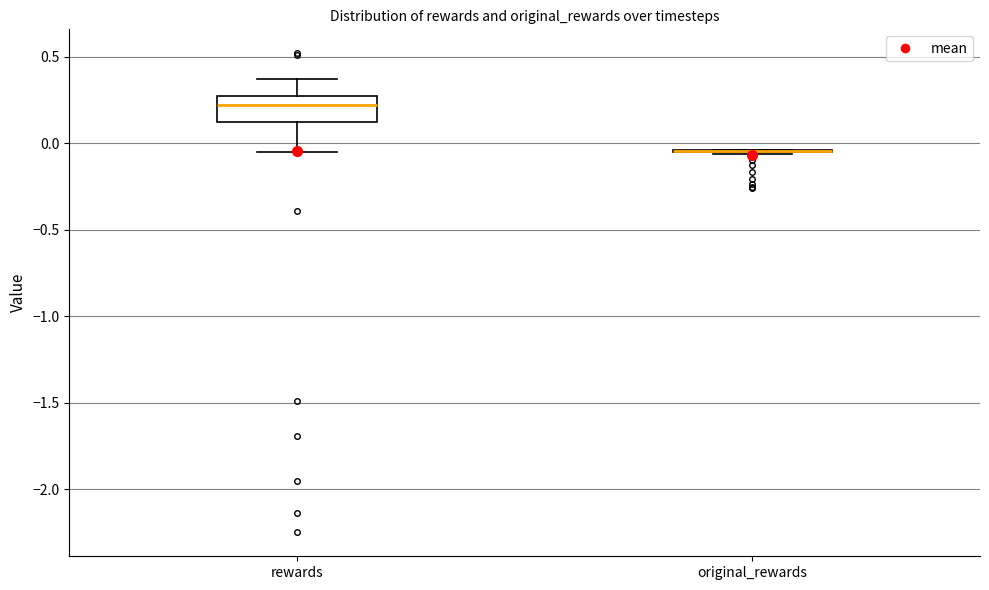

Reading left to right, read every box against the y-axis: the position of its median line, the range the box covers, and the ends of its whiskers. The values are not printed on the chart, so give them approximately, as read against the axis.

rewards: median 0.20, box 0.10 to 0.25, whiskers -0.05 to 0.35
original_rewards: box collapsed to a line at -0.05, whiskers -0.05 to -0.05